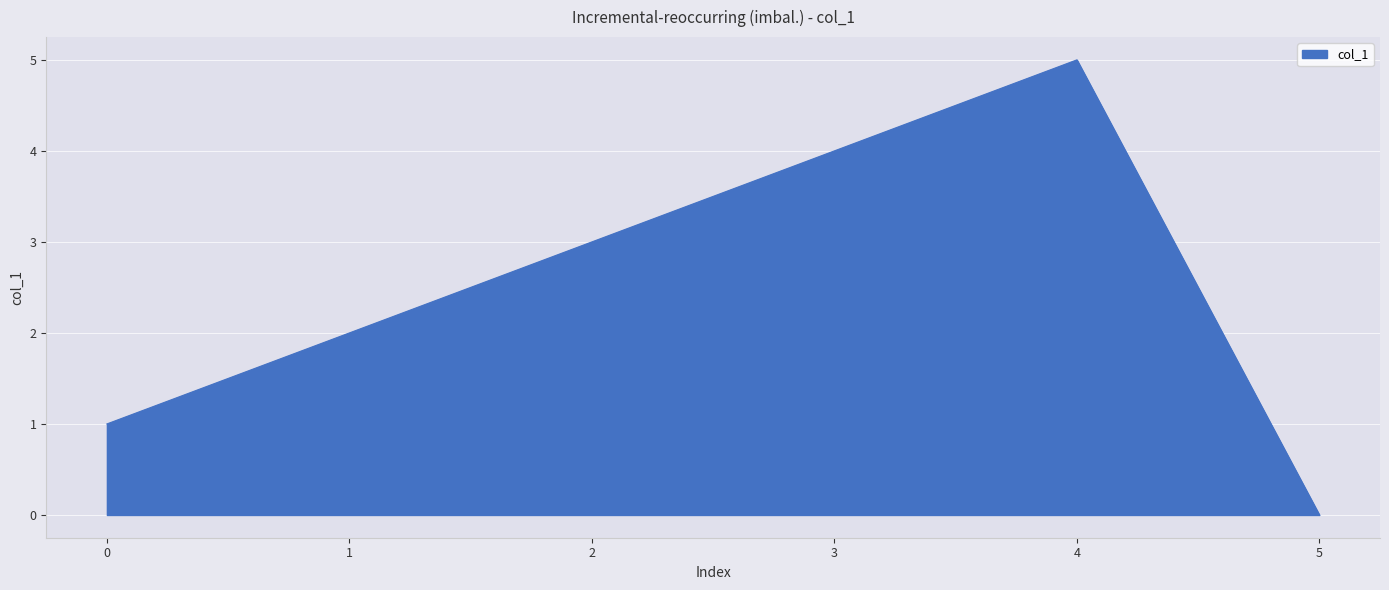

The chart shows a value of 3 at 2. True or false?

True